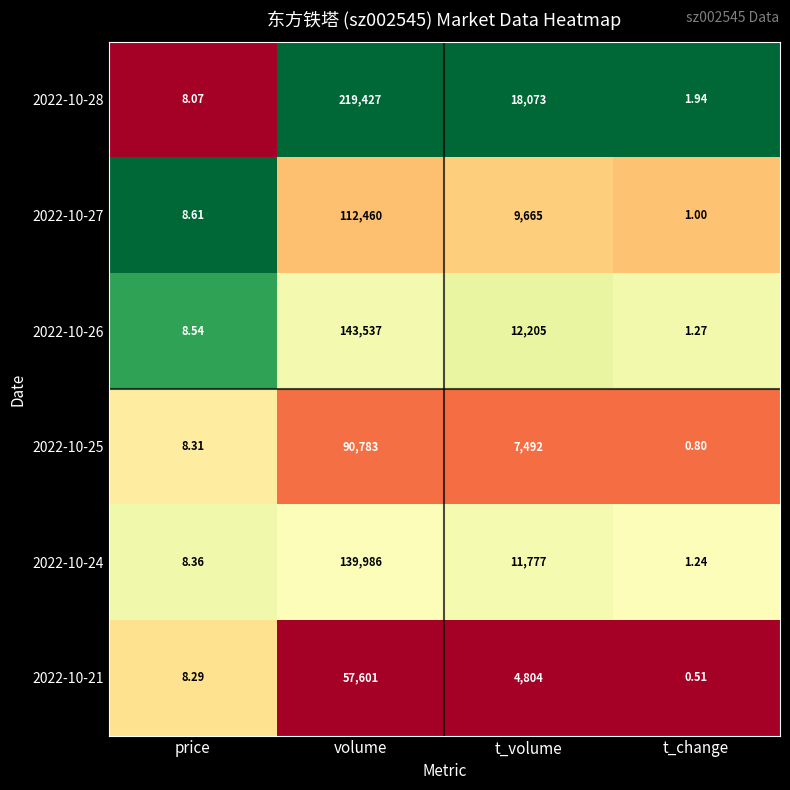

Where does the 2022-10-24 series first go above 11777?

volume